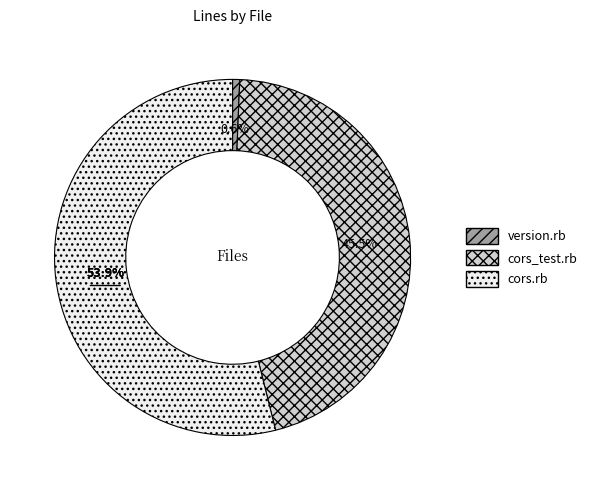

To the nearest percent, what is the combined percentage of version.rb and cors_test.rb?

46%